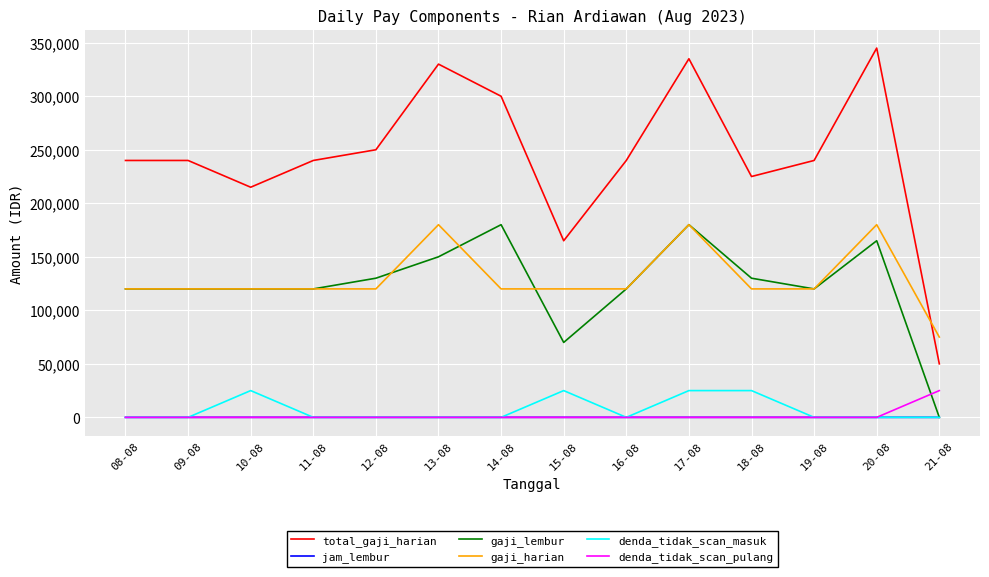

What are all the series names shown in the legend?

total_gaji_harian, jam_lembur, gaji_lembur, gaji_harian, denda_tidak_scan_masuk, denda_tidak_scan_pulang